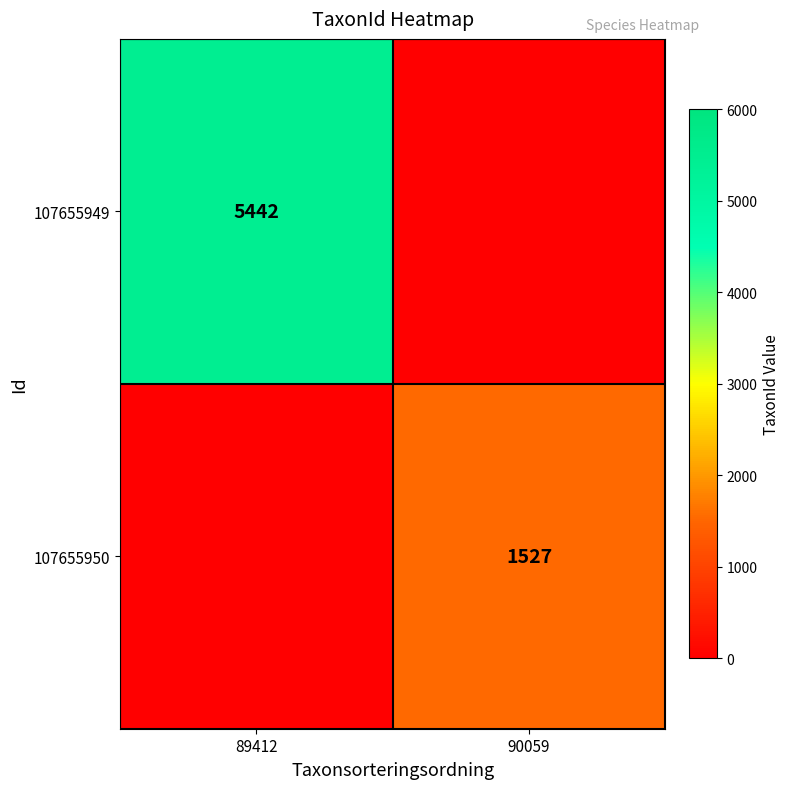

Is it true that 107655950 equals 1527 at 90059?

True